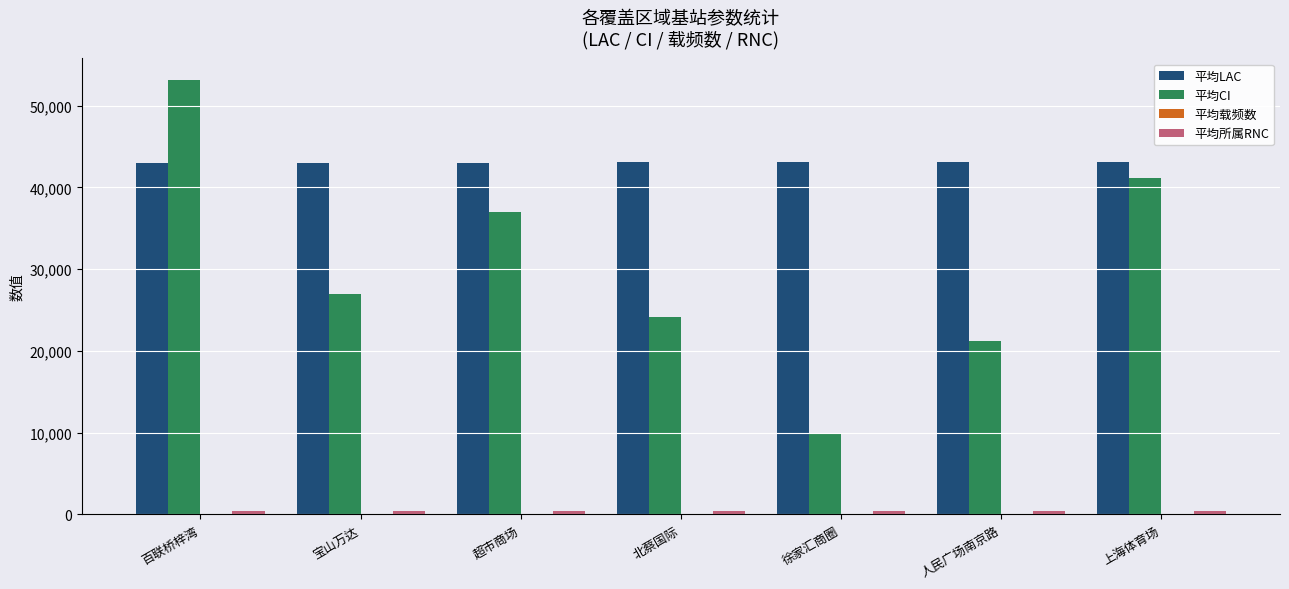

At which category does the chart reach its peak across all series?

百联桥梓湾